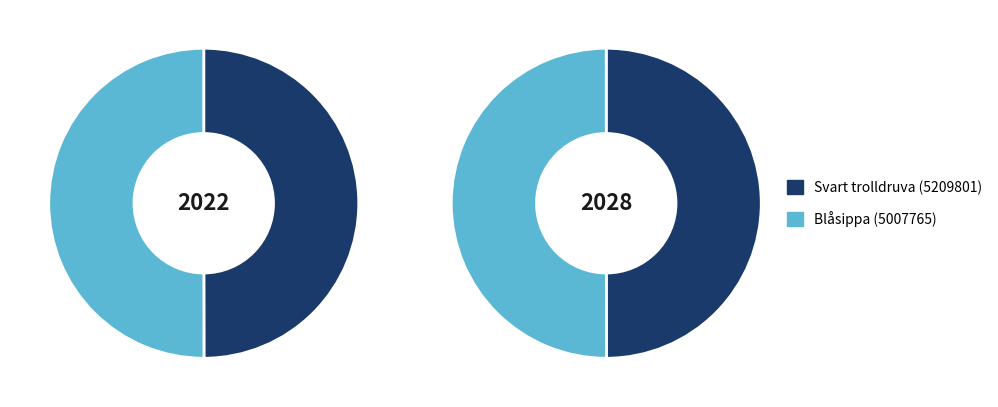

What portion of the pie excludes Svart trolldruva (5209801)?

50.0%